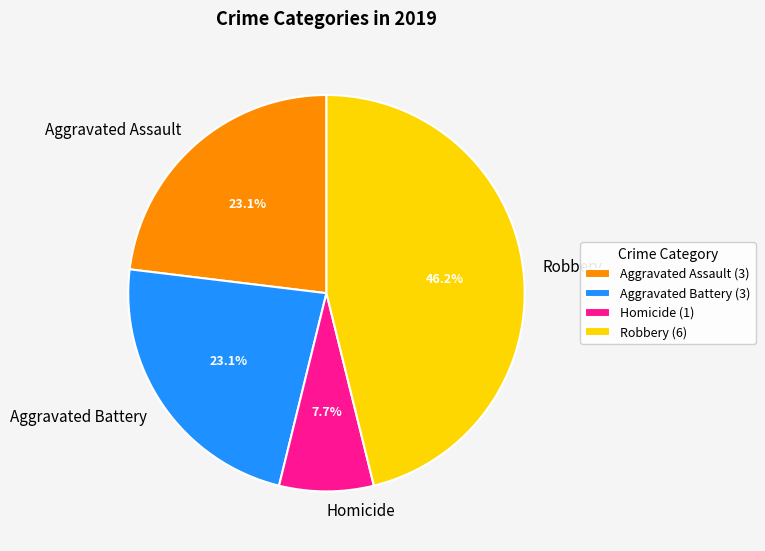

What portion of the pie excludes Aggravated Battery?

76.9%